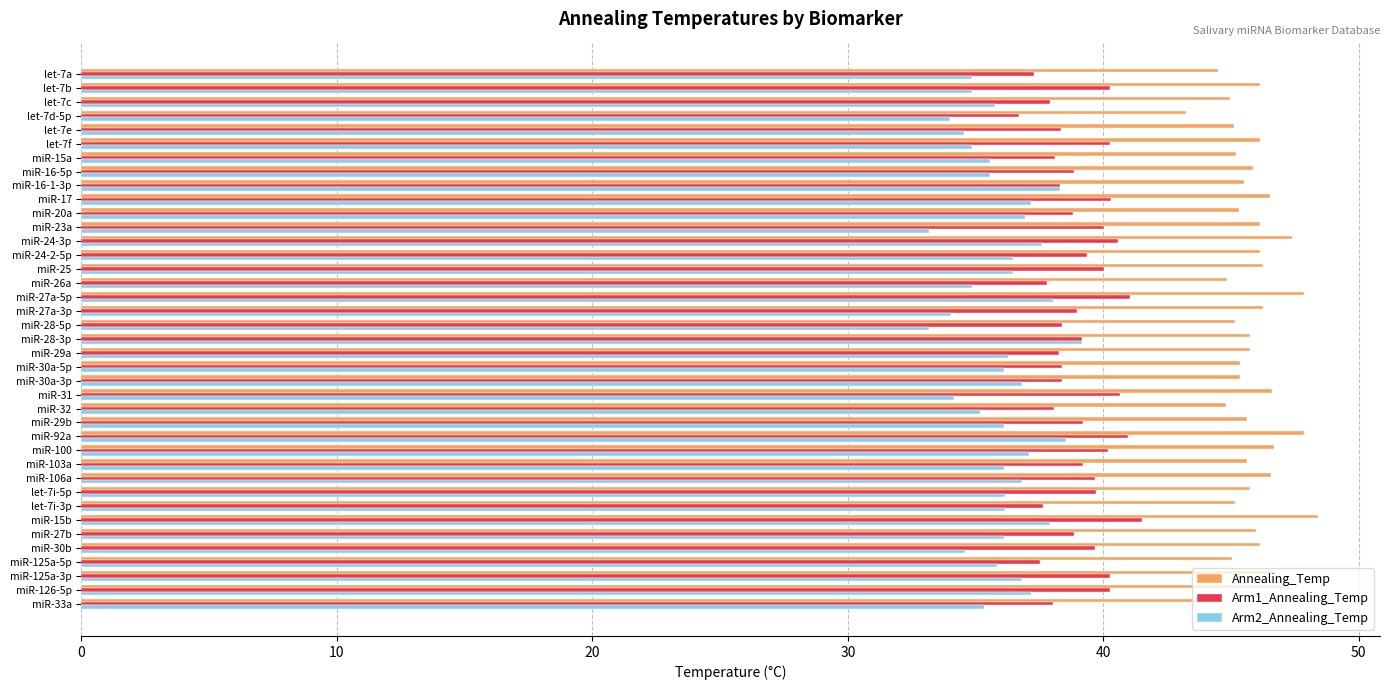

True or false: Arm1_Annealing_Temp has a value of 49.8 at let-7d-5p.

False